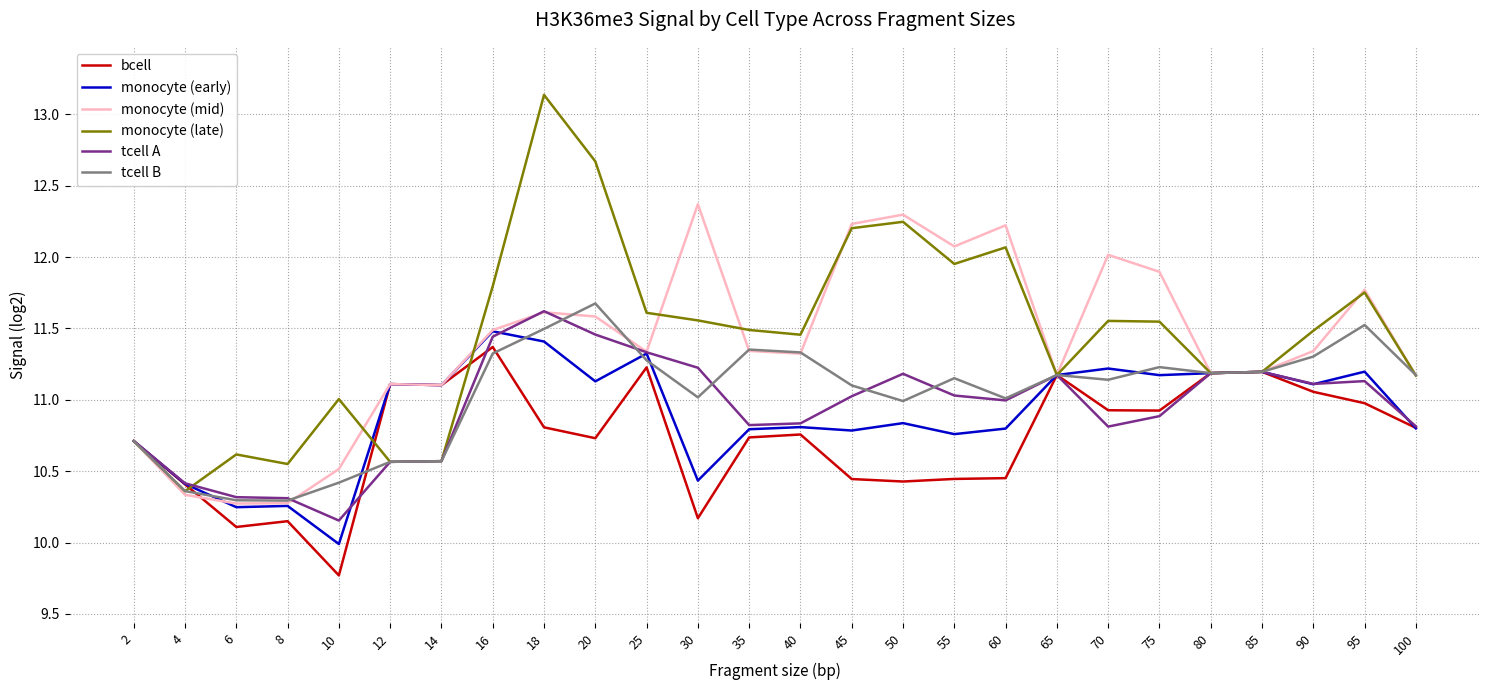

Which series has the largest range (max minus min)?

monocyte (late)